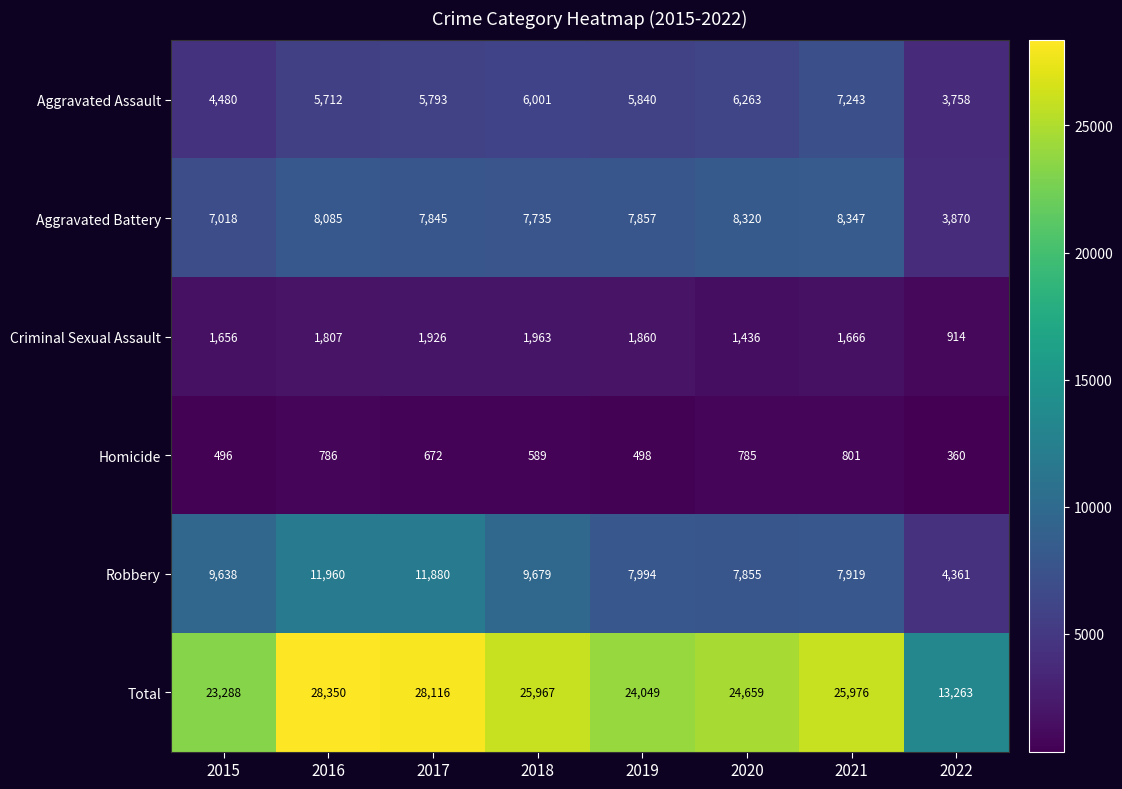

Between 2016 and 2022, which series saw the biggest shift?

Total